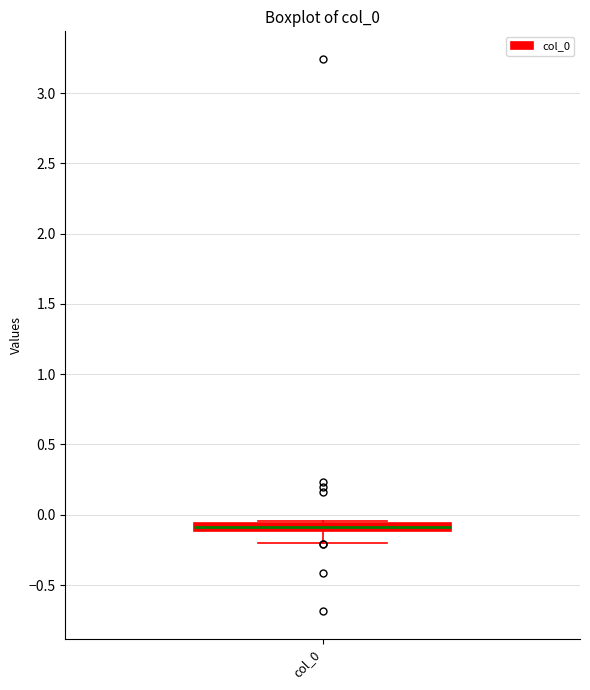

Where does the lower whisker of the box for col_0 end on the y-axis? The values are not printed on the chart, so give them approximately, as read against the axis.

-0.20